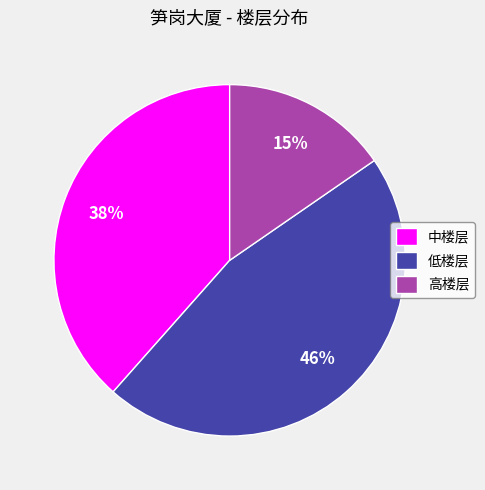

The 高楼层 slice represents 25% of the pie. True or false?

False